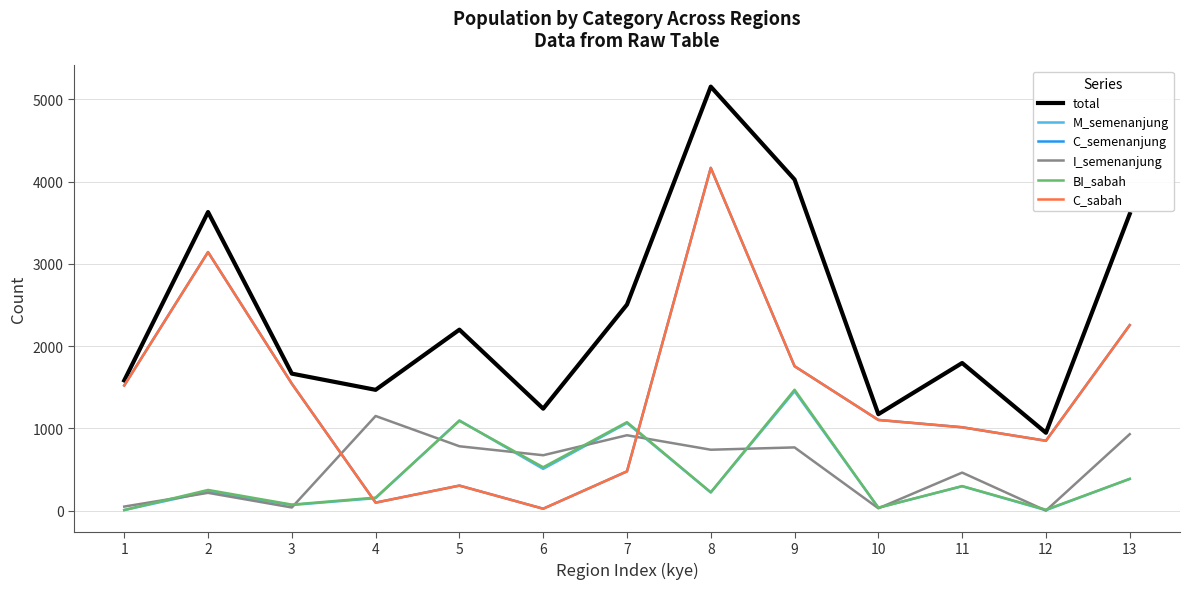

Between 12 and 2, which is larger?

2